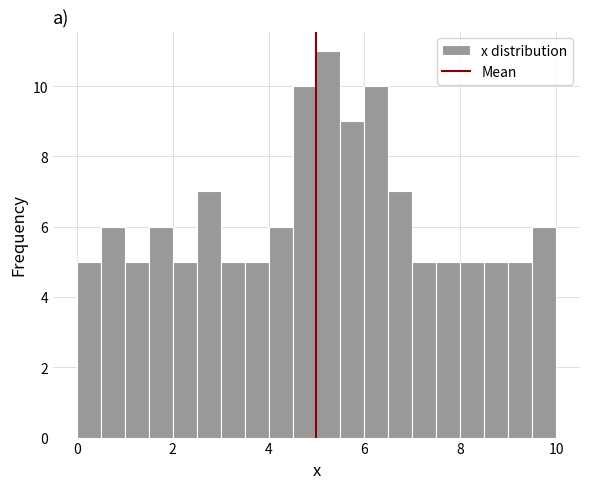

Around what value on the x-axis is the tallest bar? Give the approximate position of its centre, as read against the axis.

5.2